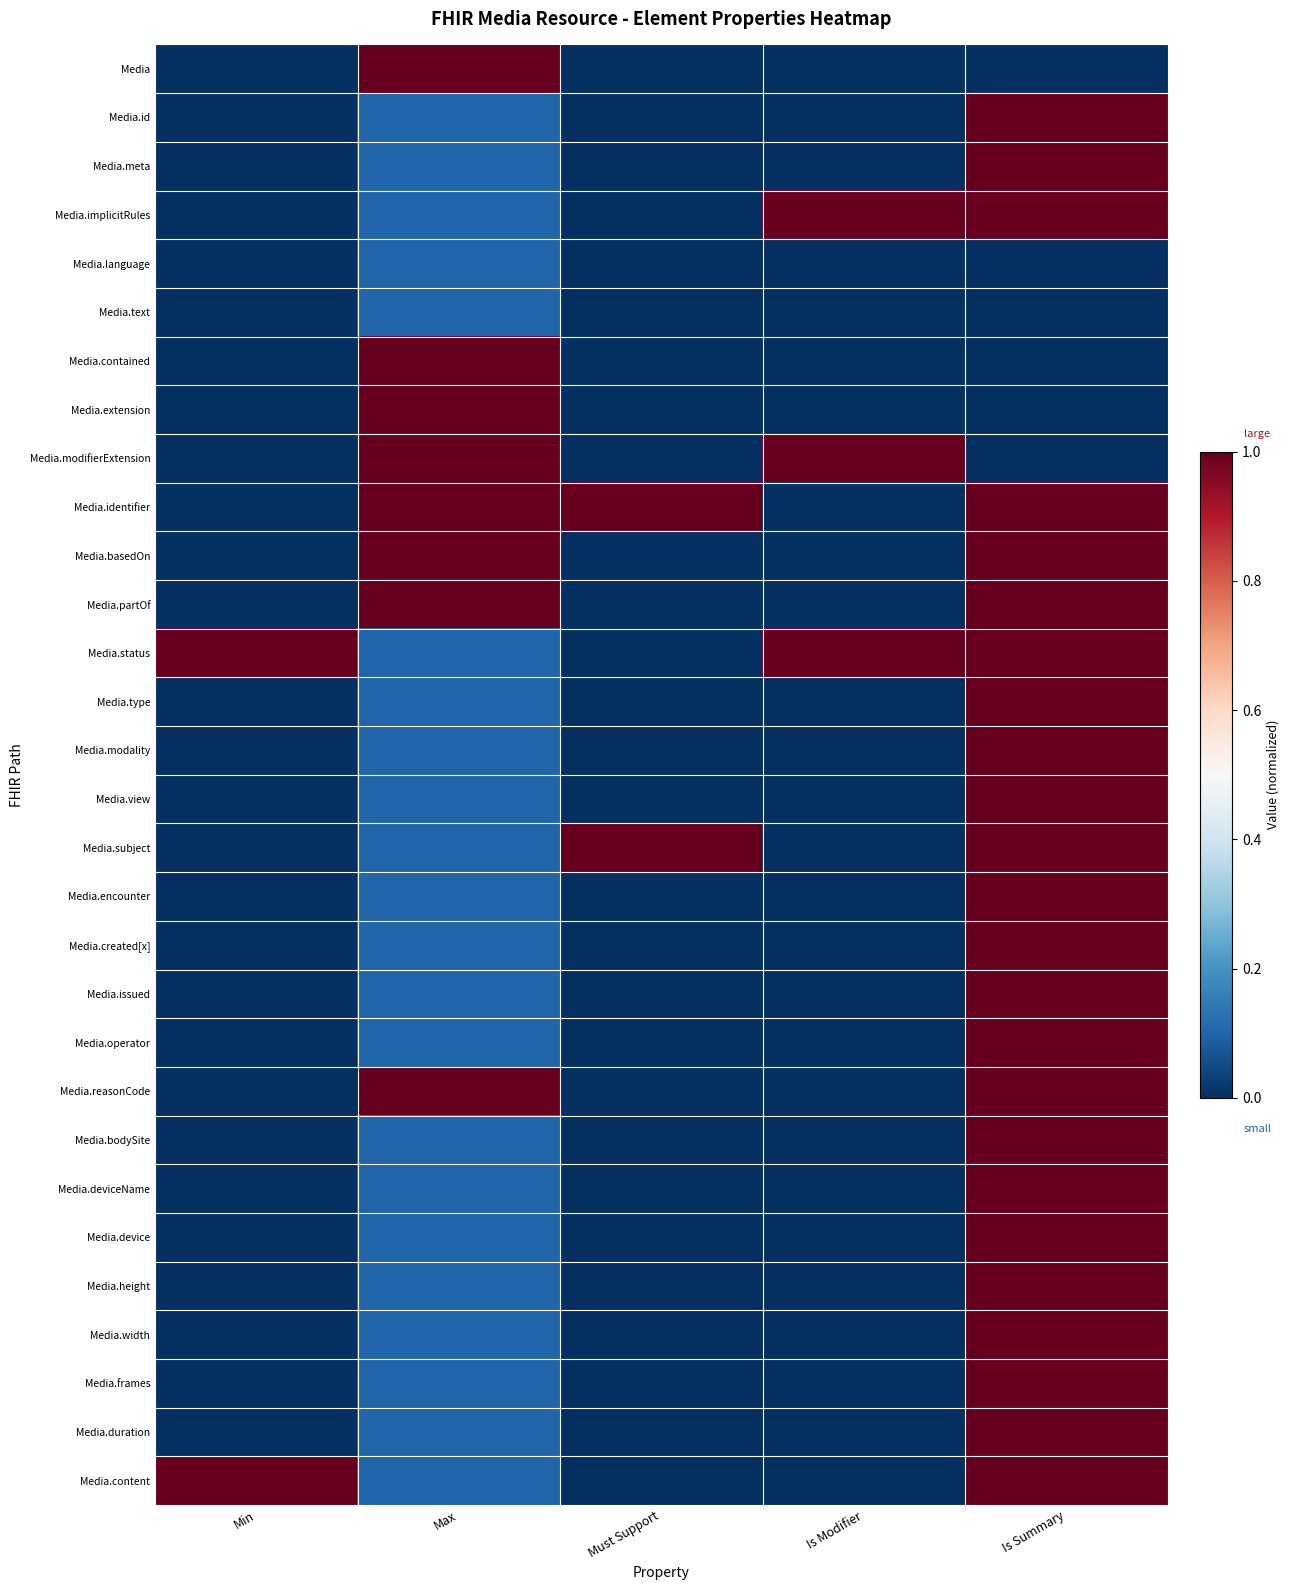

Reading left to right, what are all the values shown in this chart?

Media: Min=0.0	Max=1.0	Must Support=0.0	Is Modifier=0.0	Is Summary=0.0
Media.id: Min=0.0	Max=0.1	Must Support=0.0	Is Modifier=0.0	Is Summary=1.0
Media.meta: Min=0.0	Max=0.1	Must Support=0.0	Is Modifier=0.0	Is Summary=1.0
Media.implicitRules: Min=0.0	Max=0.1	Must Support=0.0	Is Modifier=1.0	Is Summary=1.0
Media.language: Min=0.0	Max=0.1	Must Support=0.0	Is Modifier=0.0	Is Summary=0.0
Media.text: Min=0.0	Max=0.1	Must Support=0.0	Is Modifier=0.0	Is Summary=0.0
Media.contained: Min=0.0	Max=1.0	Must Support=0.0	Is Modifier=0.0	Is Summary=0.0
Media.extension: Min=0.0	Max=1.0	Must Support=0.0	Is Modifier=0.0	Is Summary=0.0
Media.modifierExtension: Min=0.0	Max=1.0	Must Support=0.0	Is Modifier=1.0	Is Summary=0.0
Media.identifier: Min=0.0	Max=1.0	Must Support=1.0	Is Modifier=0.0	Is Summary=1.0
Media.basedOn: Min=0.0	Max=1.0	Must Support=0.0	Is Modifier=0.0	Is Summary=1.0
Media.partOf: Min=0.0	Max=1.0	Must Support=0.0	Is Modifier=0.0	Is Summary=1.0
Media.status: Min=1.0	Max=0.1	Must Support=0.0	Is Modifier=1.0	Is Summary=1.0
Media.type: Min=0.0	Max=0.1	Must Support=0.0	Is Modifier=0.0	Is Summary=1.0
Media.modality: Min=0.0	Max=0.1	Must Support=0.0	Is Modifier=0.0	Is Summary=1.0
Media.view: Min=0.0	Max=0.1	Must Support=0.0	Is Modifier=0.0	Is Summary=1.0
Media.subject: Min=0.0	Max=0.1	Must Support=1.0	Is Modifier=0.0	Is Summary=1.0
Media.encounter: Min=0.0	Max=0.1	Must Support=0.0	Is Modifier=0.0	Is Summary=1.0
Media.created[x]: Min=0.0	Max=0.1	Must Support=0.0	Is Modifier=0.0	Is Summary=1.0
Media.issued: Min=0.0	Max=0.1	Must Support=0.0	Is Modifier=0.0	Is Summary=1.0
Media.operator: Min=0.0	Max=0.1	Must Support=0.0	Is Modifier=0.0	Is Summary=1.0
Media.reasonCode: Min=0.0	Max=1.0	Must Support=0.0	Is Modifier=0.0	Is Summary=1.0
Media.bodySite: Min=0.0	Max=0.1	Must Support=0.0	Is Modifier=0.0	Is Summary=1.0
Media.deviceName: Min=0.0	Max=0.1	Must Support=0.0	Is Modifier=0.0	Is Summary=1.0
Media.device: Min=0.0	Max=0.1	Must Support=0.0	Is Modifier=0.0	Is Summary=1.0
Media.height: Min=0.0	Max=0.1	Must Support=0.0	Is Modifier=0.0	Is Summary=1.0
Media.width: Min=0.0	Max=0.1	Must Support=0.0	Is Modifier=0.0	Is Summary=1.0
Media.frames: Min=0.0	Max=0.1	Must Support=0.0	Is Modifier=0.0	Is Summary=1.0
Media.duration: Min=0.0	Max=0.1	Must Support=0.0	Is Modifier=0.0	Is Summary=1.0
Media.content: Min=1.0	Max=0.1	Must Support=0.0	Is Modifier=0.0	Is Summary=1.0